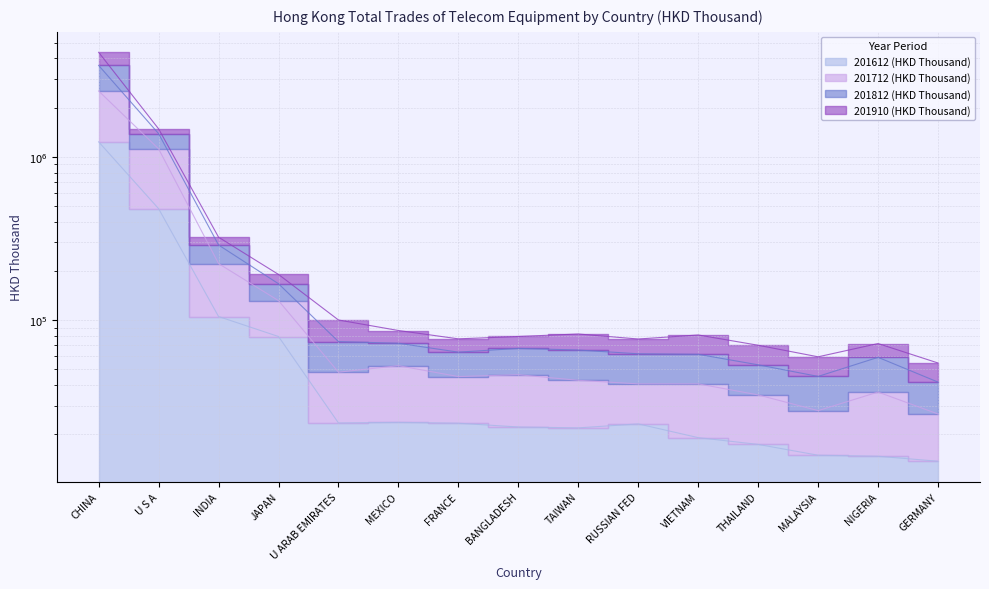

What is the maximum value for 201612 (HKD Thousand)?

1234425.5